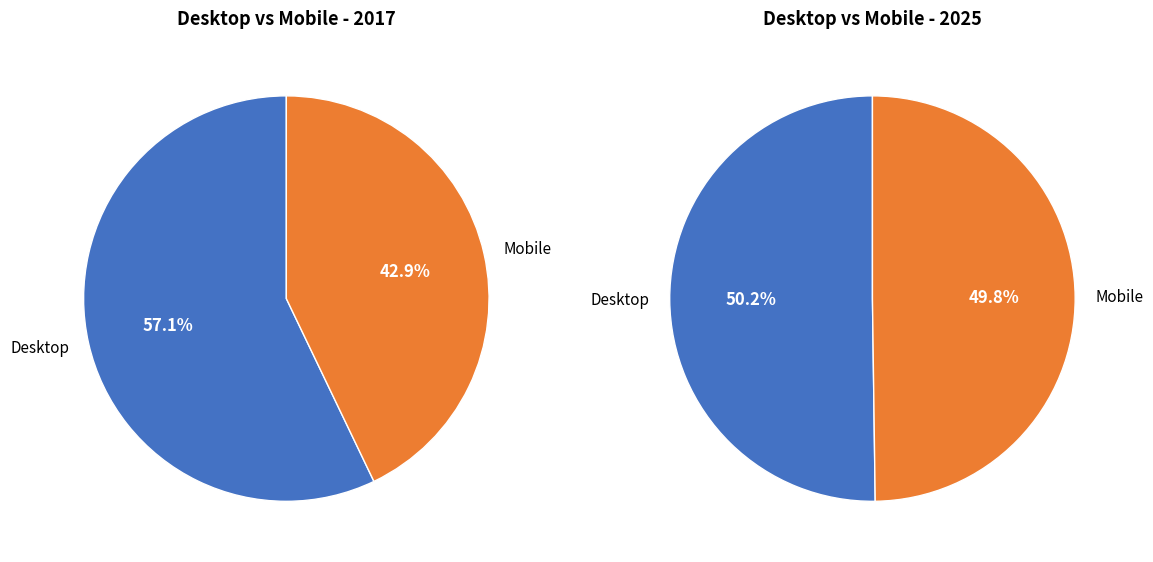

Which slice is the largest?

Desktop